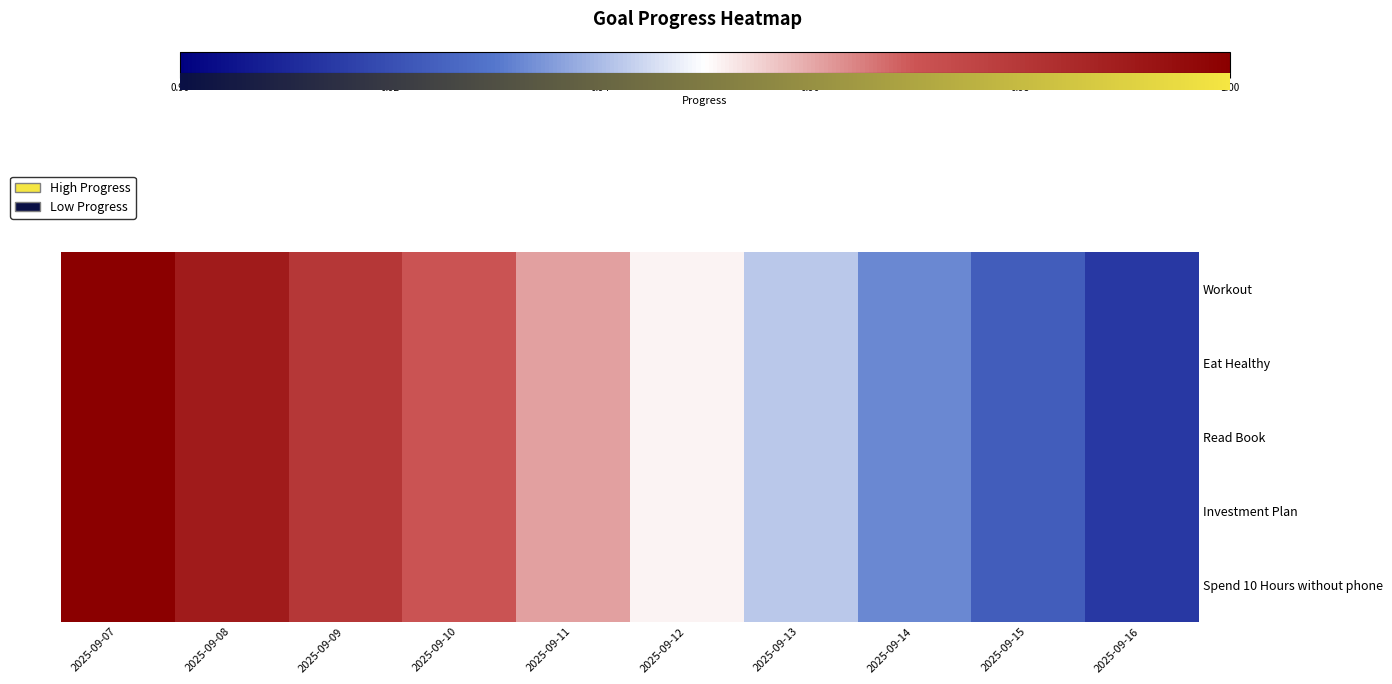

What is the sum of all Read Book values?

9.6